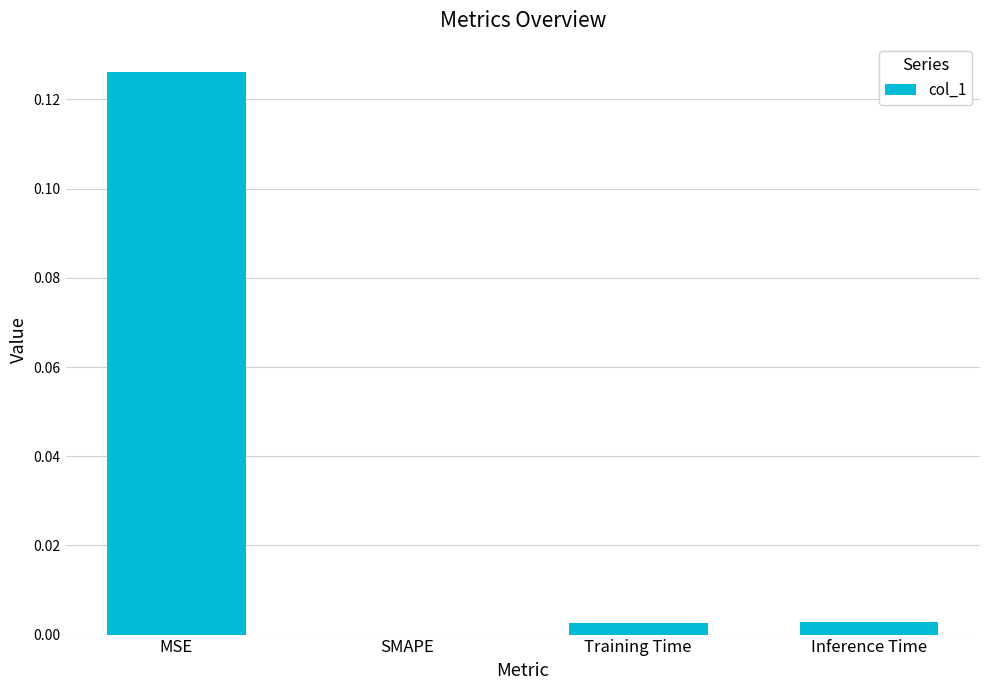

The value at SMAPE is 0.1. True or false?

False